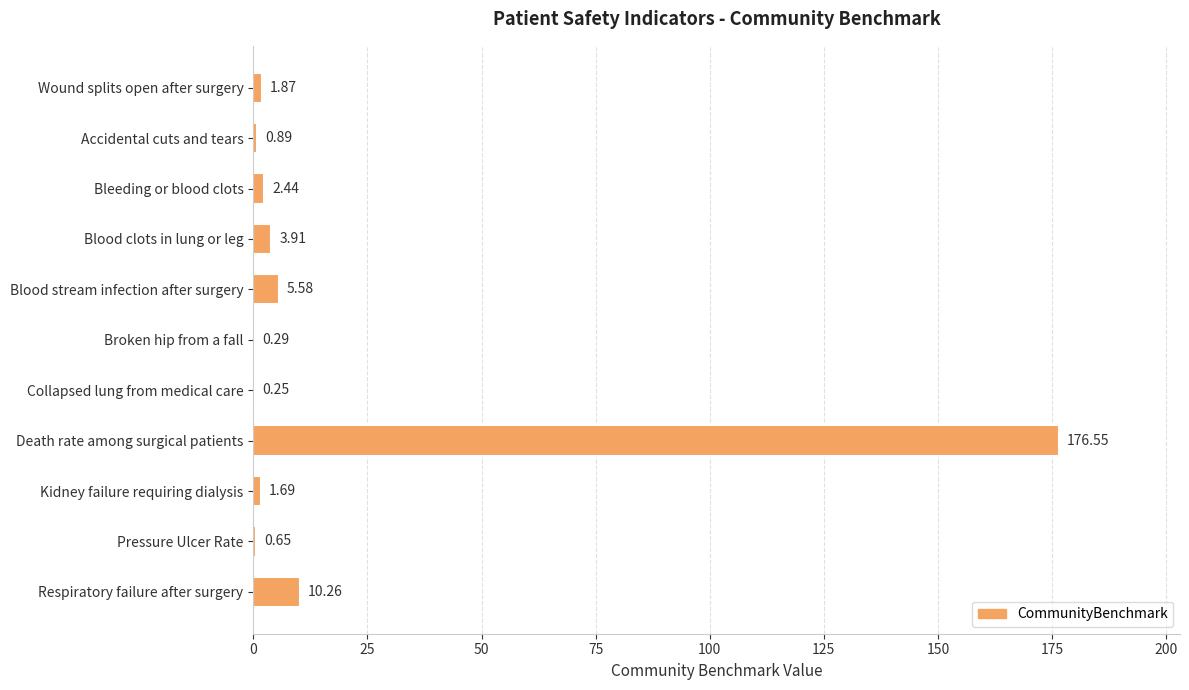

Between Bleeding or blood clots and Death rate among surgical patients, which is larger?

Death rate among surgical patients